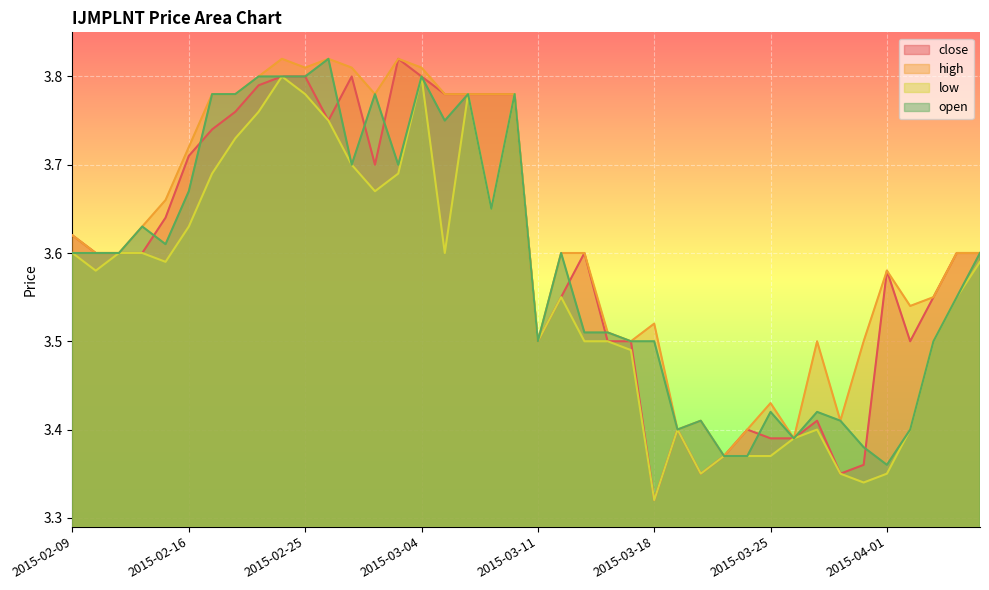

True or false: high and low intersect in this chart.

False